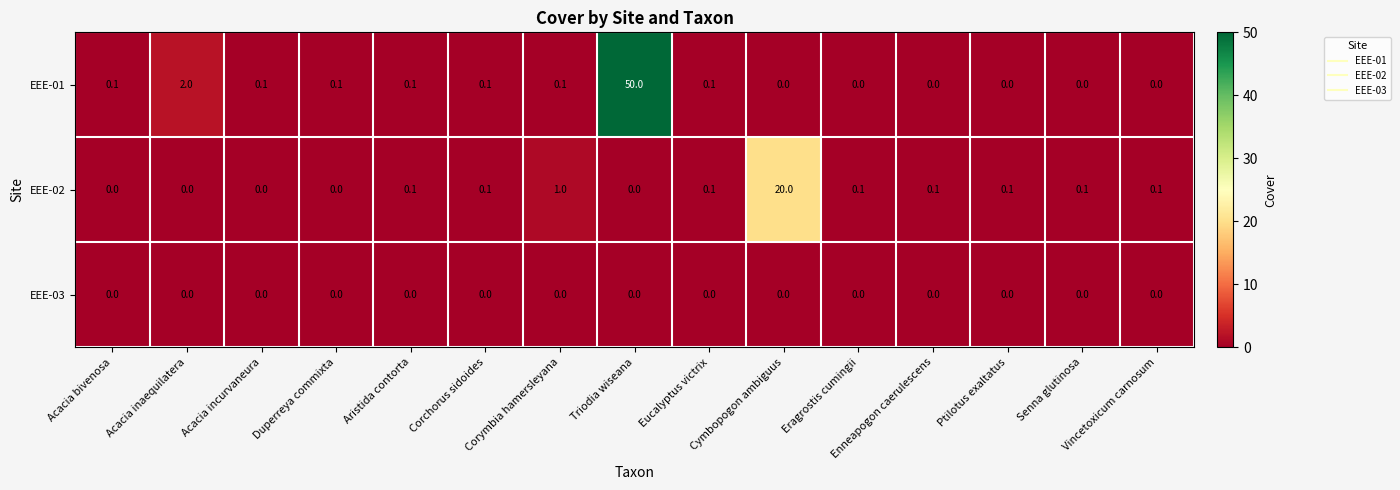

What is the difference between the second highest and minimum values in the EEE-02 series?

1.0